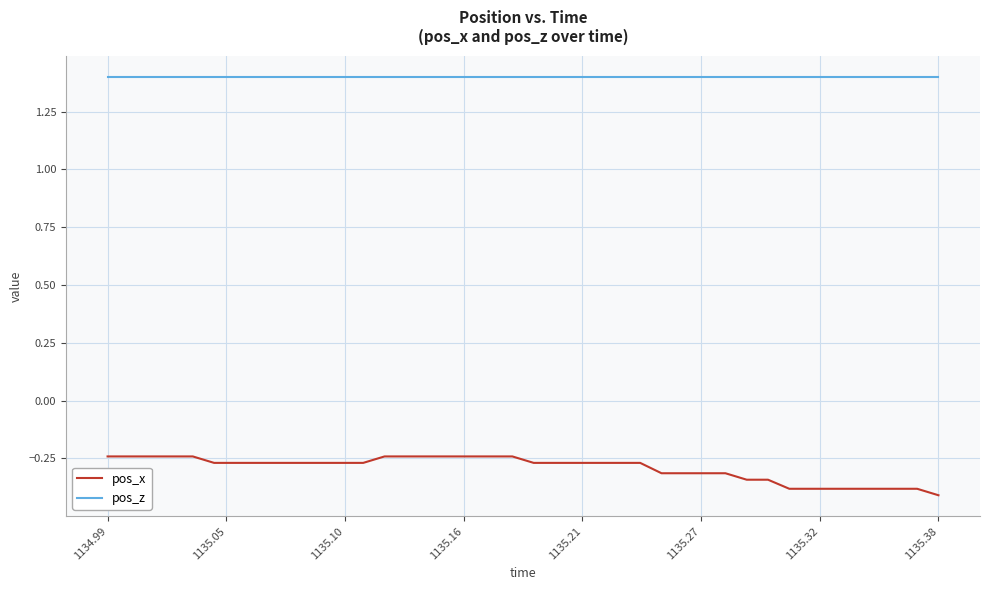

What is the maximum value shown in the chart?

1.4